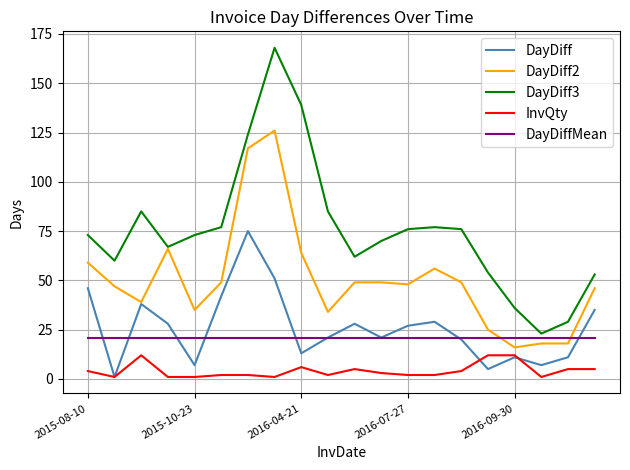

Rank the series by their maximum value, from highest to lowest.

DayDiff3, DayDiff2, DayDiff, DayDiffMean, InvQty